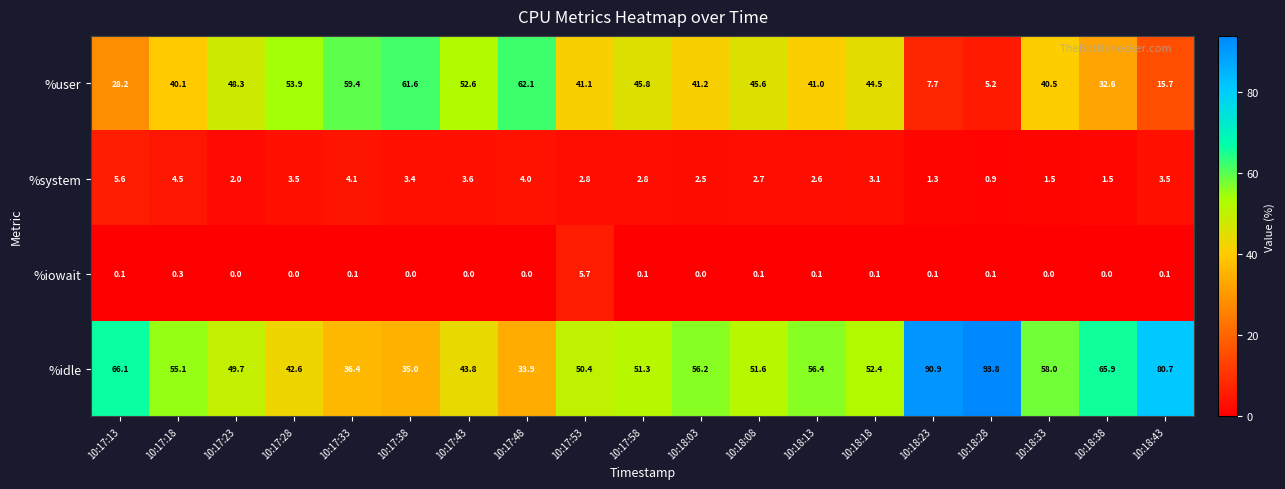

The %user series shows 44.1 at 10:17:13. True or false?

False